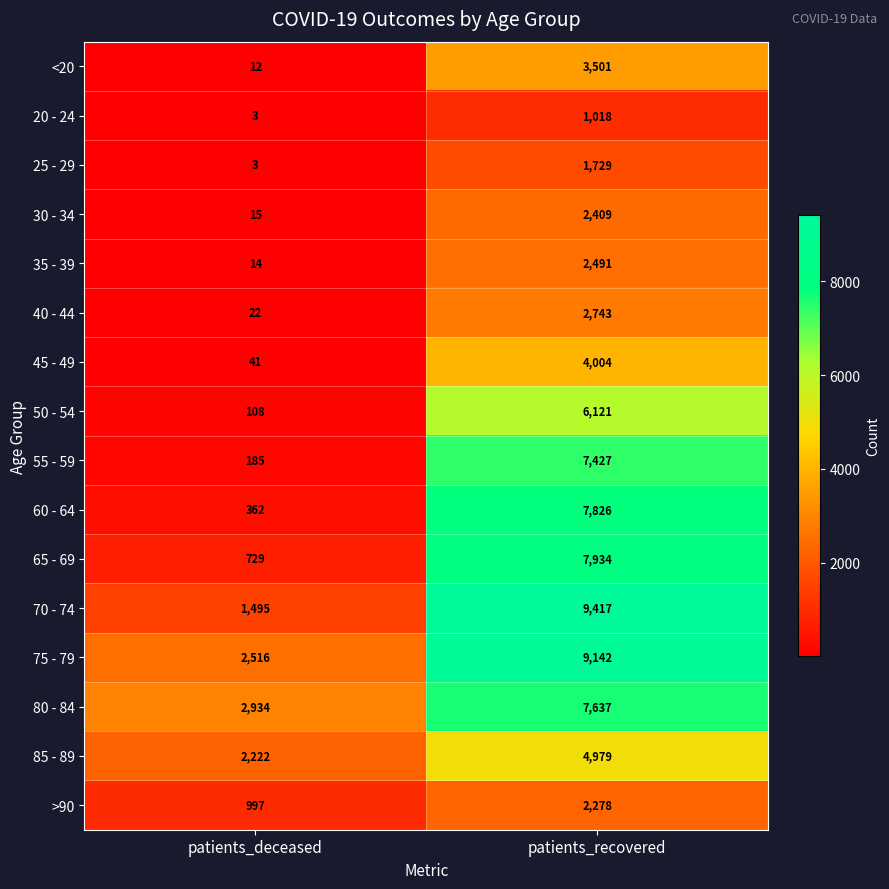

Count the number of categories in the chart.

2